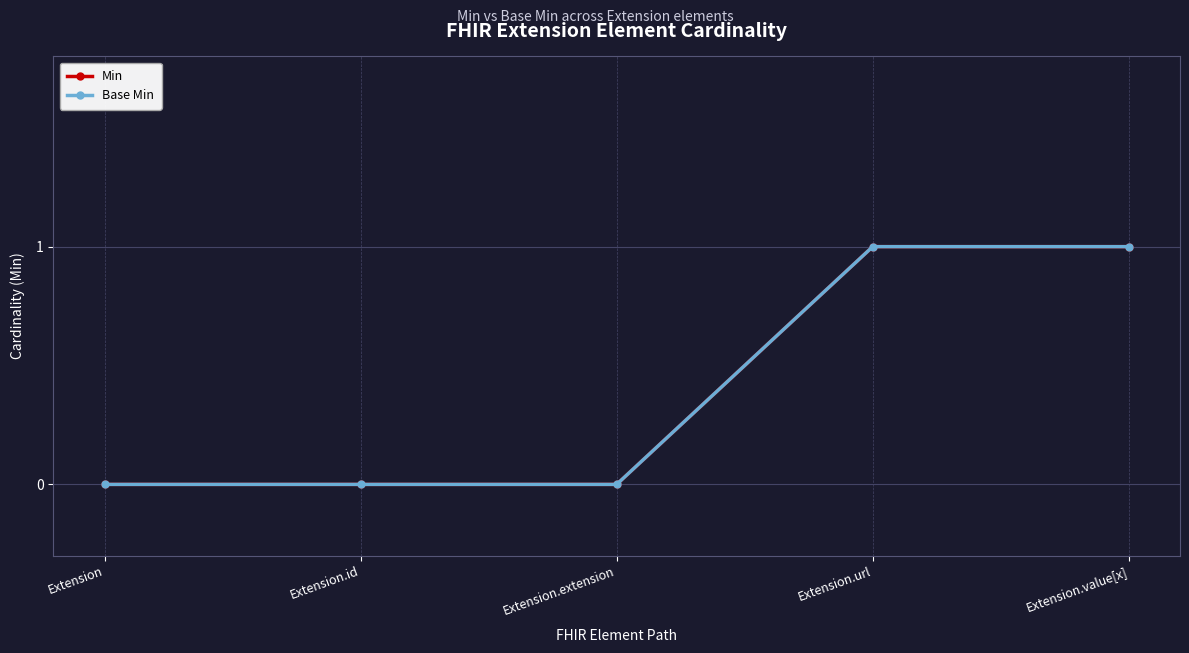

Which series has the largest range (max minus min)?

Min